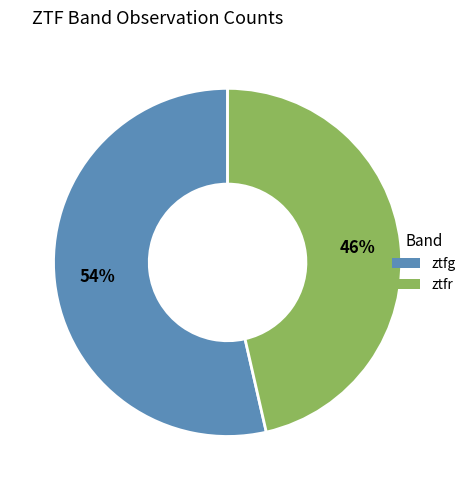

Rank the categories by value from highest to lowest.

ztfg, ztfr